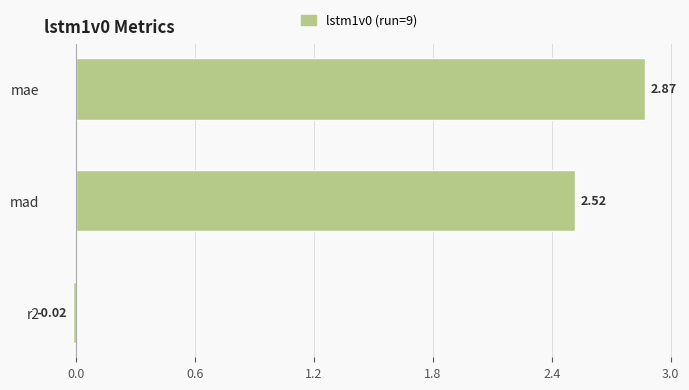

List the labels in order of value, smallest first.

r2, mad, mae